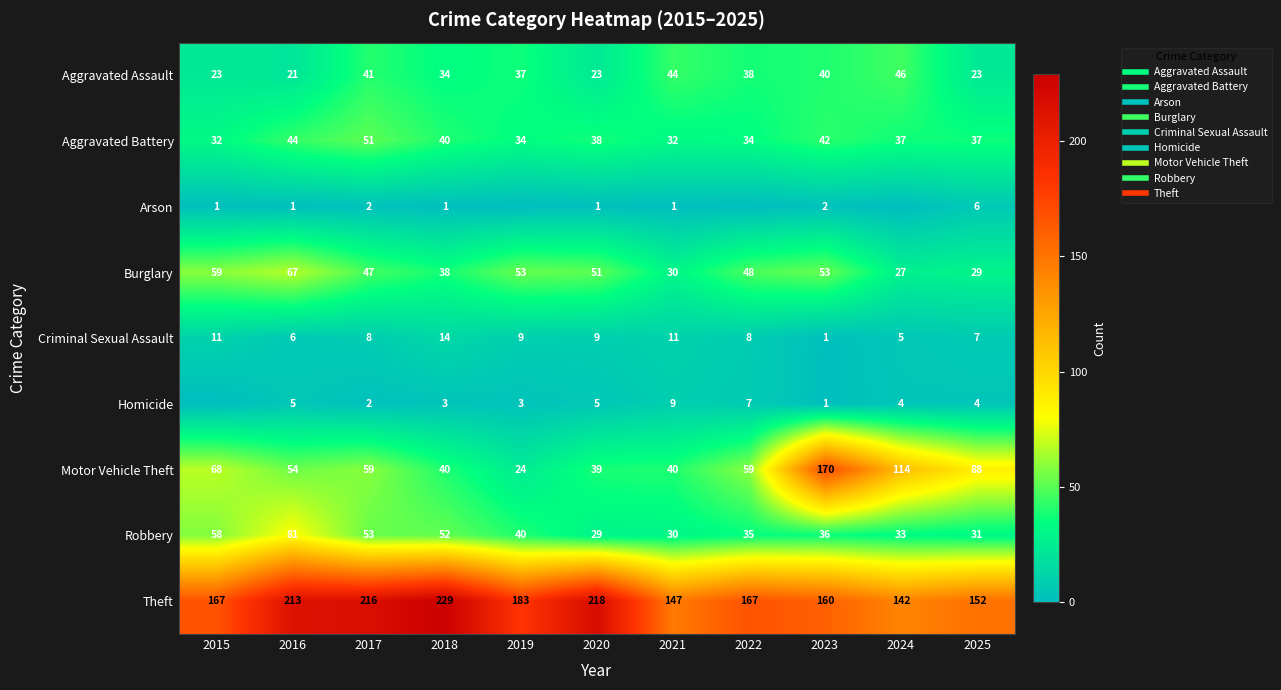

What is the difference between the highest and lowest values at 2021?

146